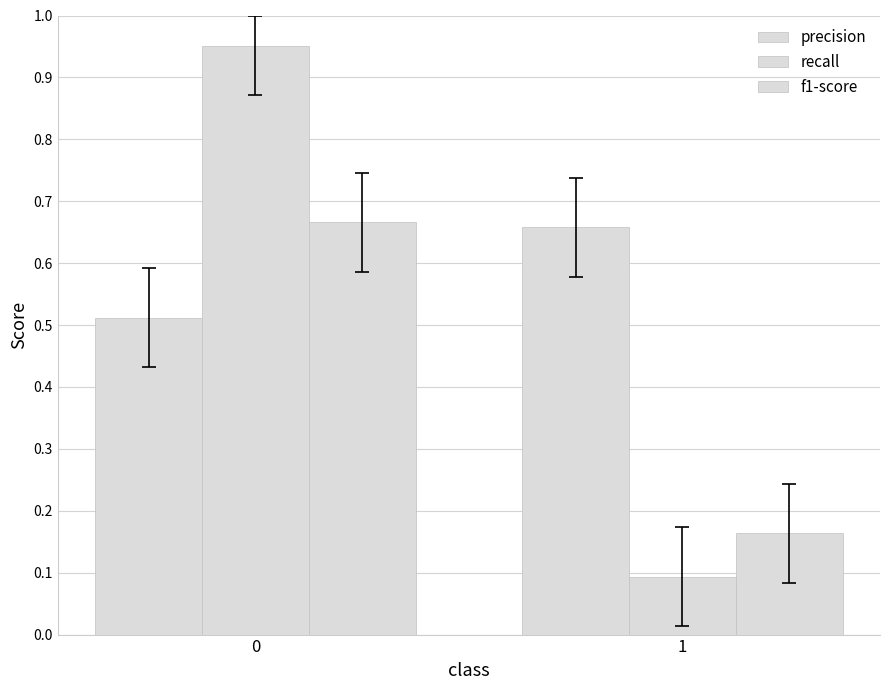

Reading left to right, what are all the values shown in this chart?

precision: 0.5	0.7
recall: 1.0	0.1
f1-score: 0.7	0.2